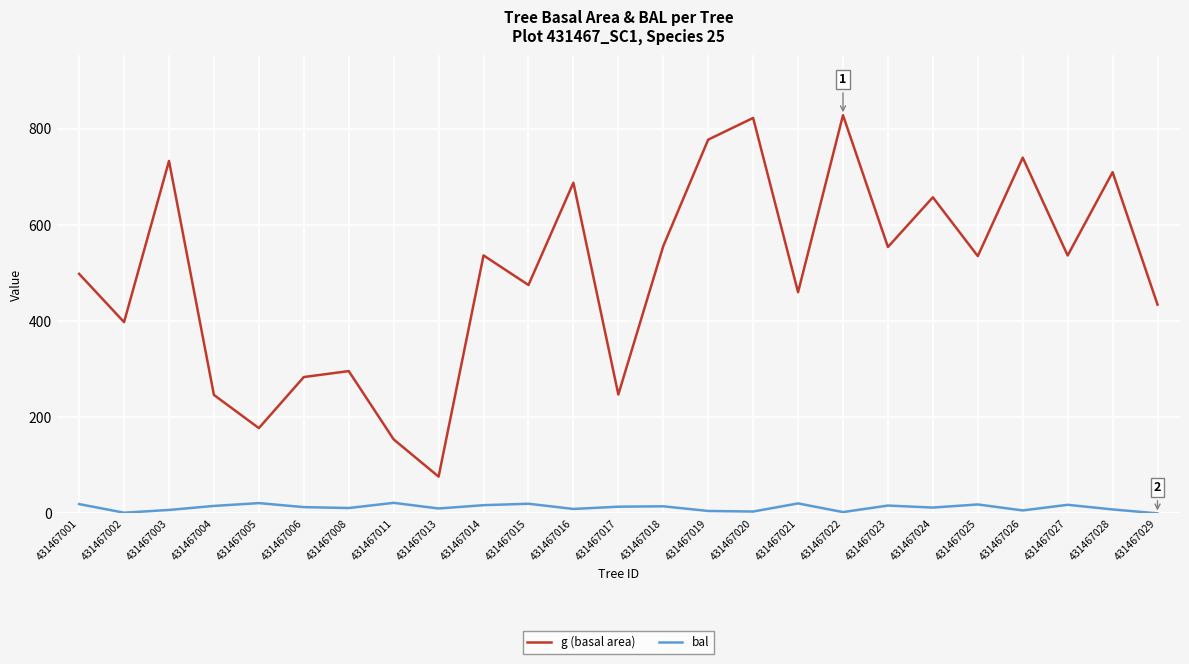

Which series has the largest range (max minus min)?

g (basal area)